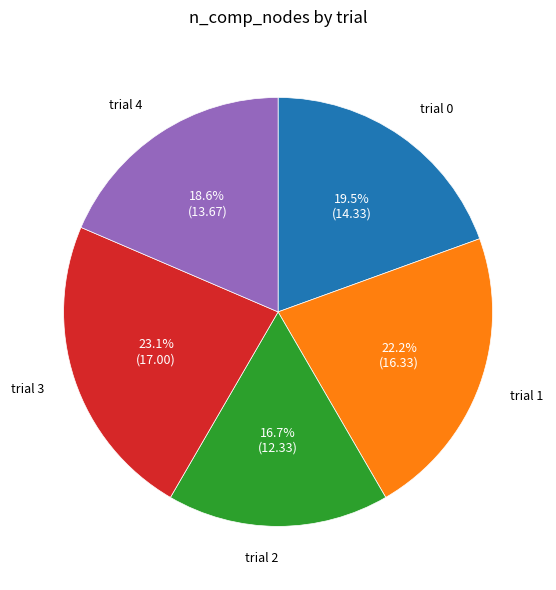

Is there a majority slice in this chart?

No